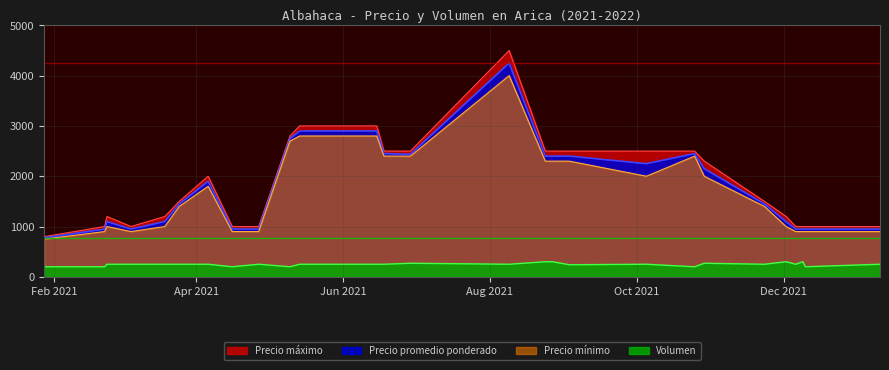

True or false: Volumen and Precio promedio ponderado cross at least once.

False